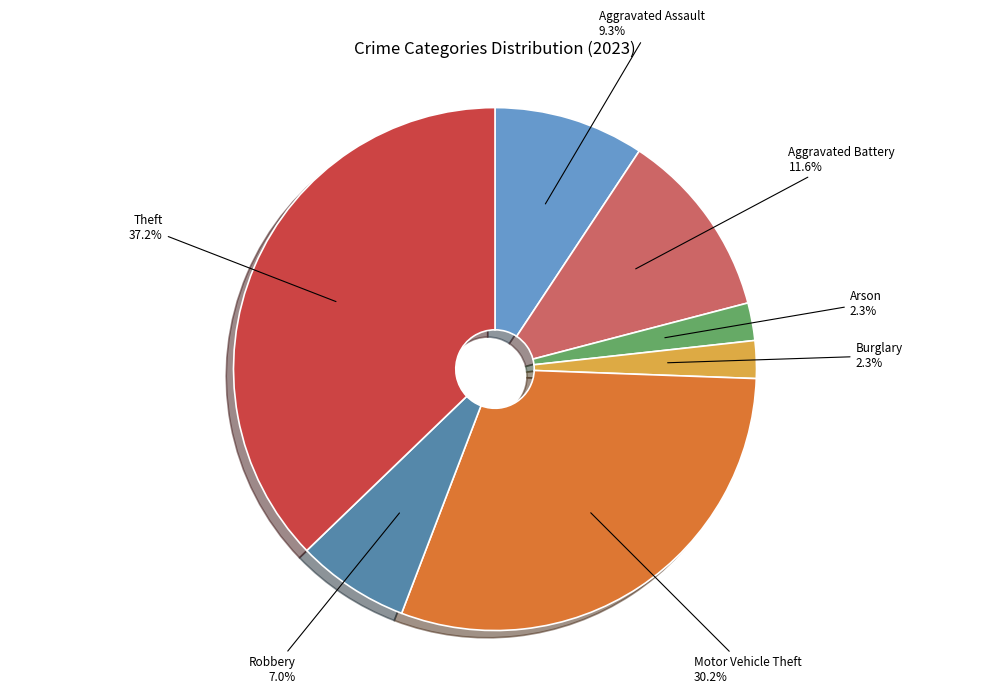

Does Aggravated Assault represent more than half of the total?

No